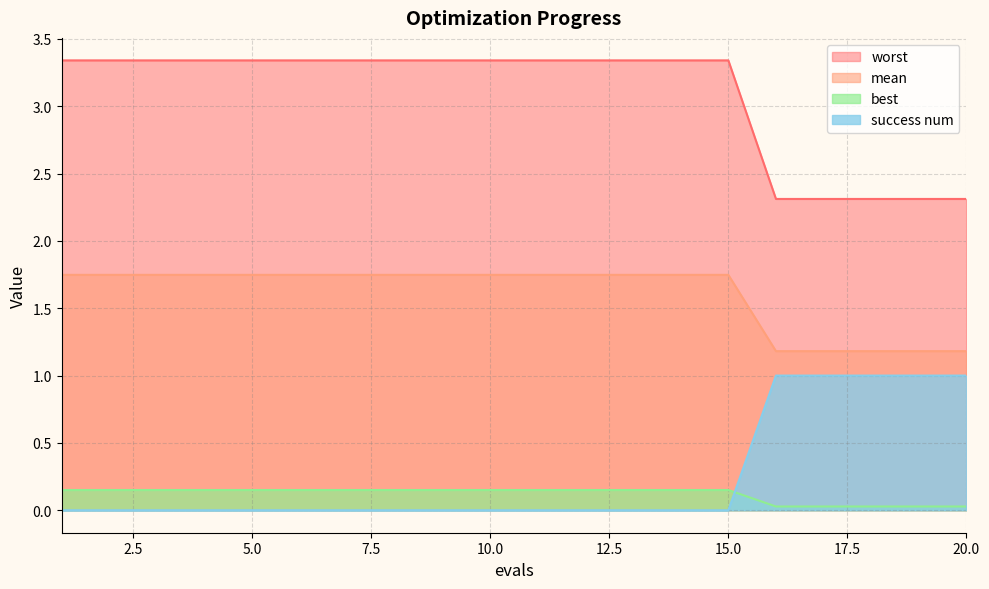

True or false: success num and mean intersect in this chart.

False